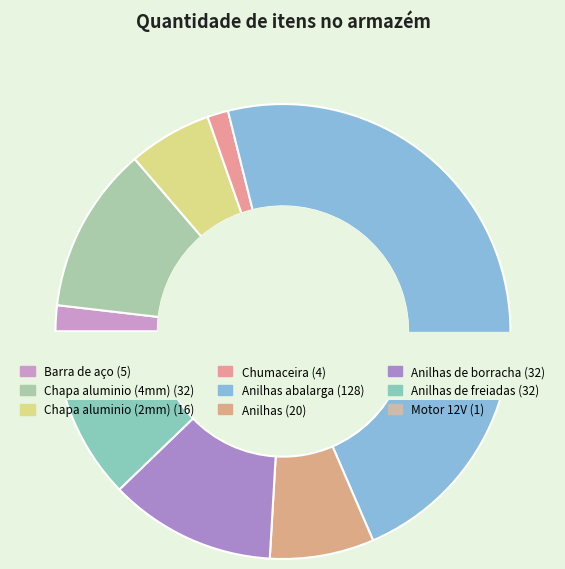

Does any single category account for the majority?

No